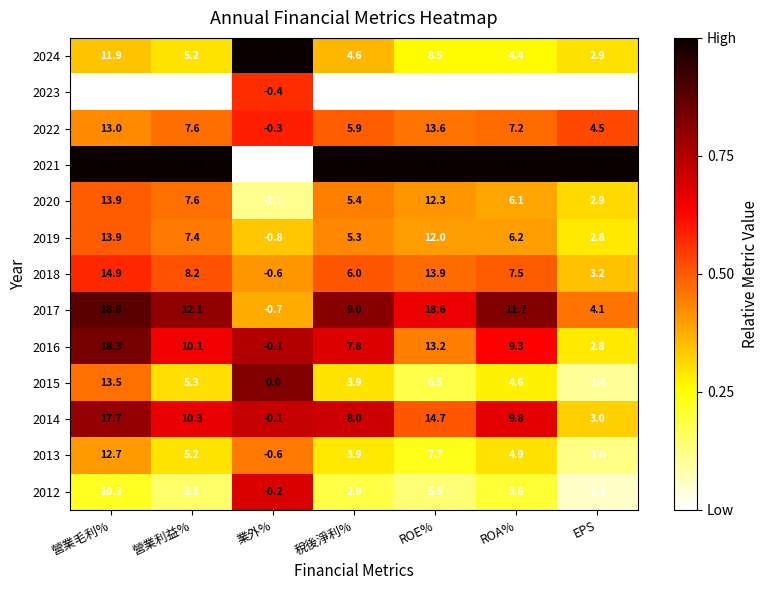

Which series has the largest total across all categories?

2021